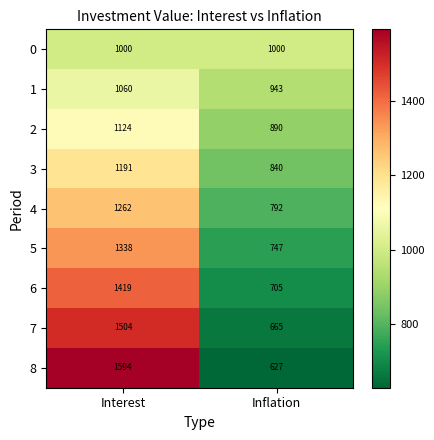

Reading right to left, what are all the values shown in this chart?

0: Inflation=1000	Interest=1000
1: Inflation=943	Interest=1060
2: Inflation=890	Interest=1124
3: Inflation=840	Interest=1191
4: Inflation=792	Interest=1262
5: Inflation=747	Interest=1338
6: Inflation=705	Interest=1419
7: Inflation=665	Interest=1504
8: Inflation=627	Interest=1594